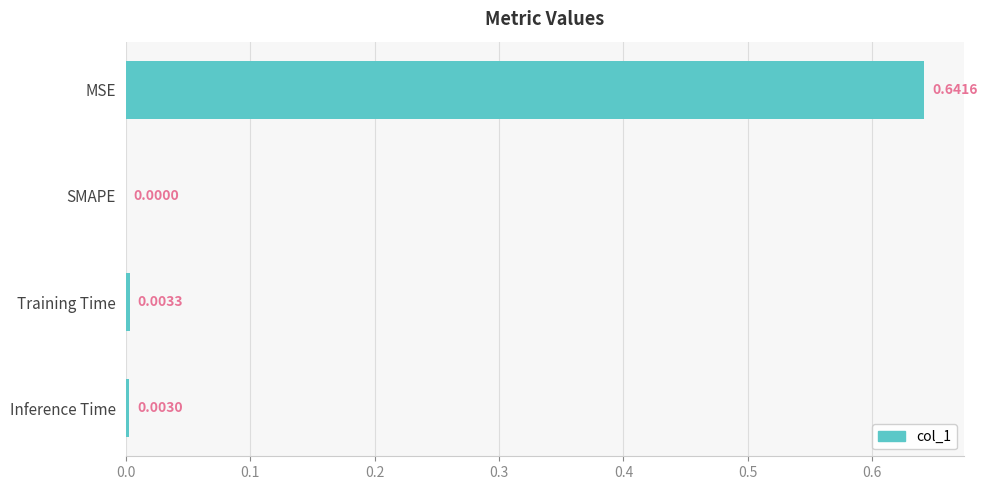

Which category has the highest value across all series?

MSE